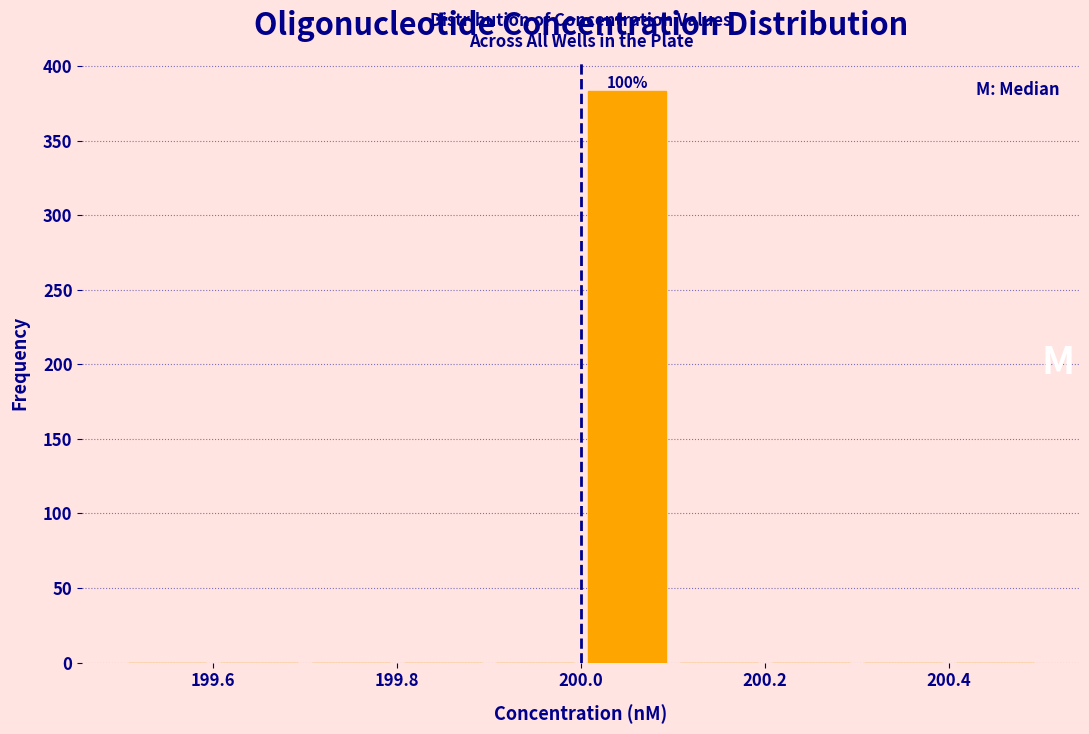

Over which range of the x-axis is the bar tallest?

200.0 to 200.1